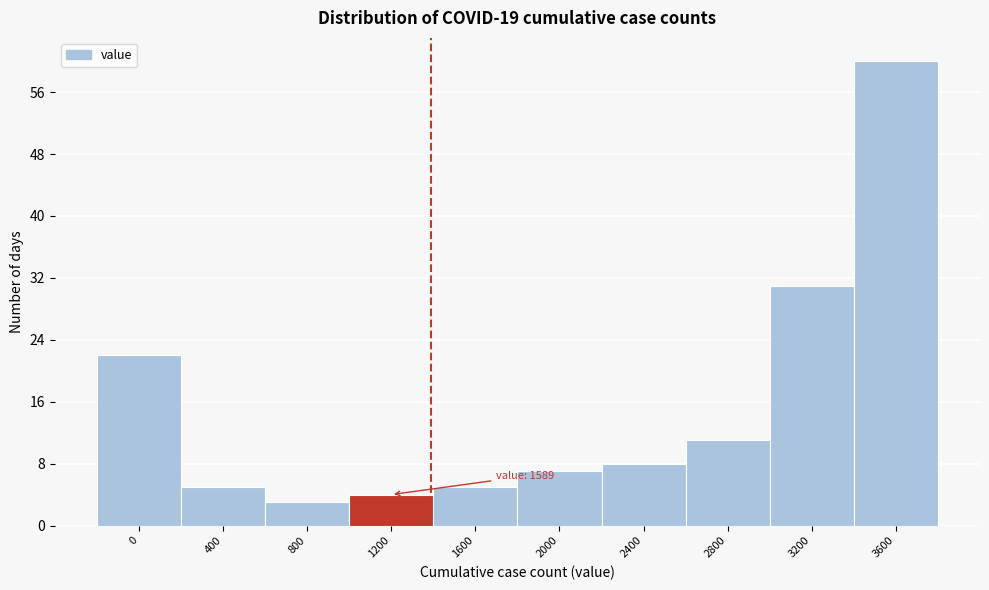

Reading left to right, transcribe all the data shown in this chart.

0=22	400=5	800=3	1200=4	1600=5	2000=7	2400=8	2800=11	3200=31	3600=60